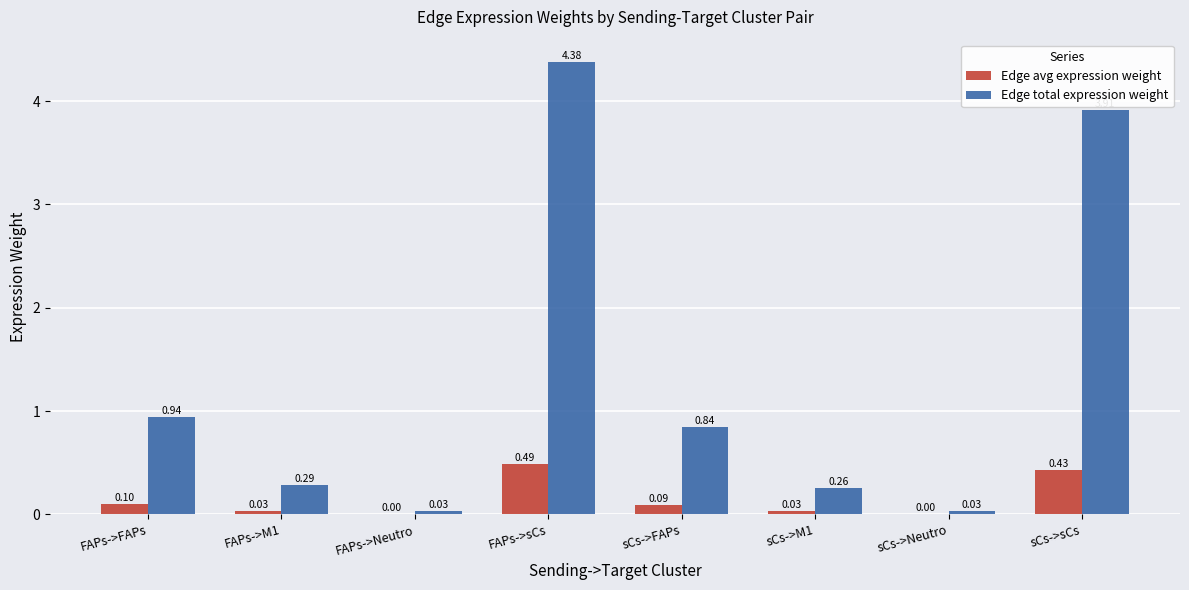

What are all the series names shown in the legend?

Edge avg expression weight, Edge total expression weight